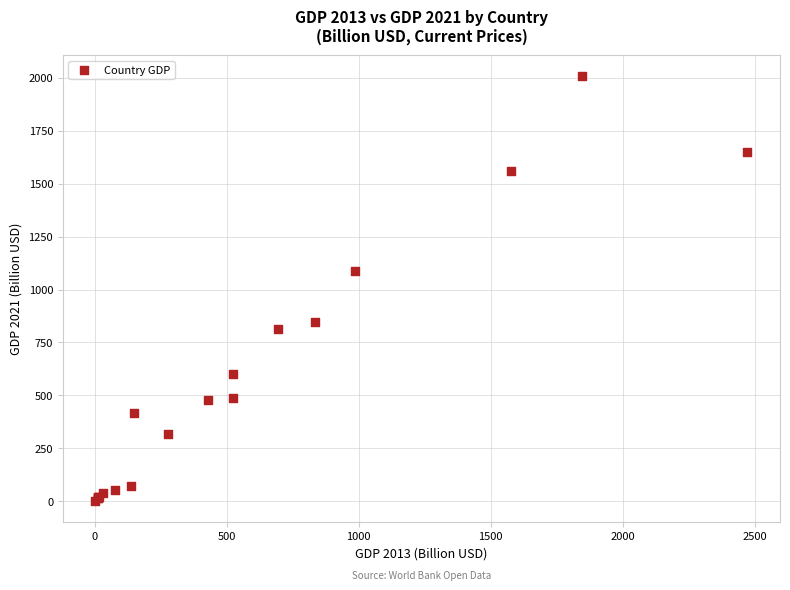

What Y value in the scatter plot is closest to 1005?

1086.5